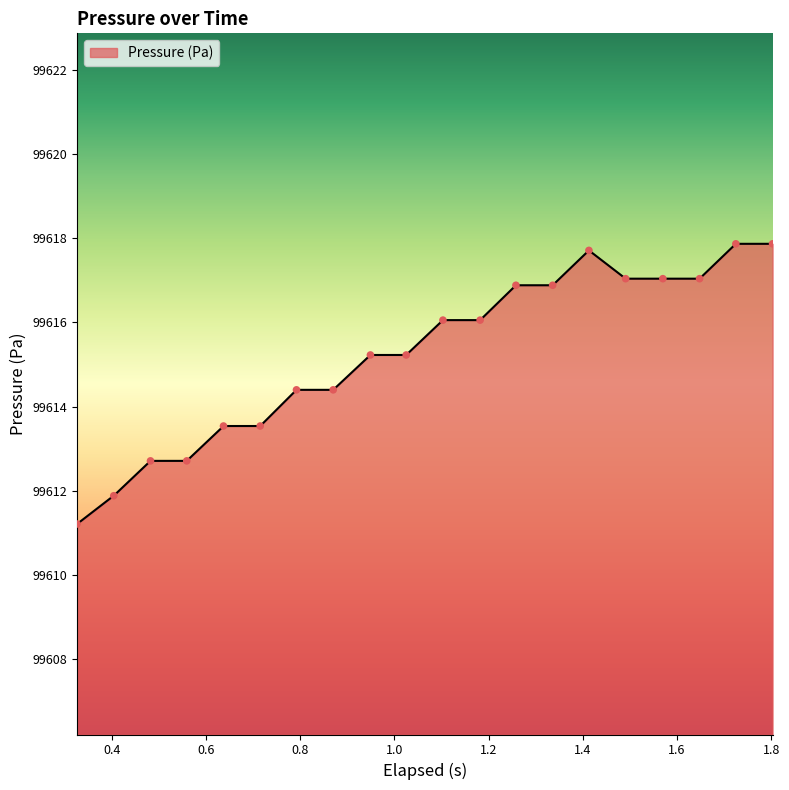

What is the highest value of the Pressure (Pa) series?

99617.9